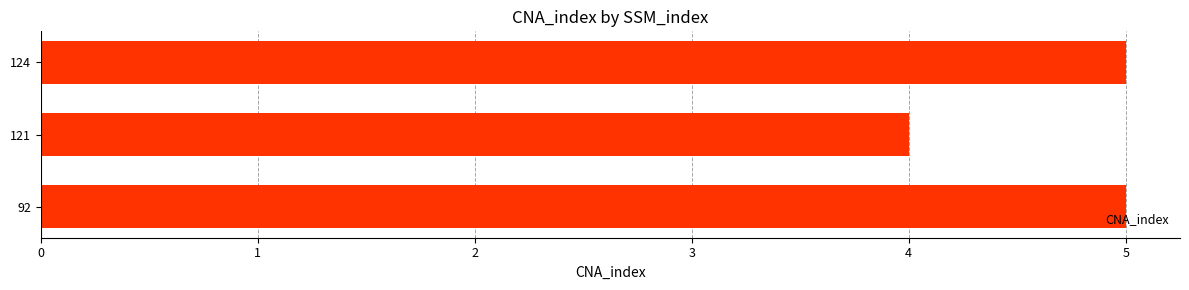

How many distinct data groups are displayed?

1